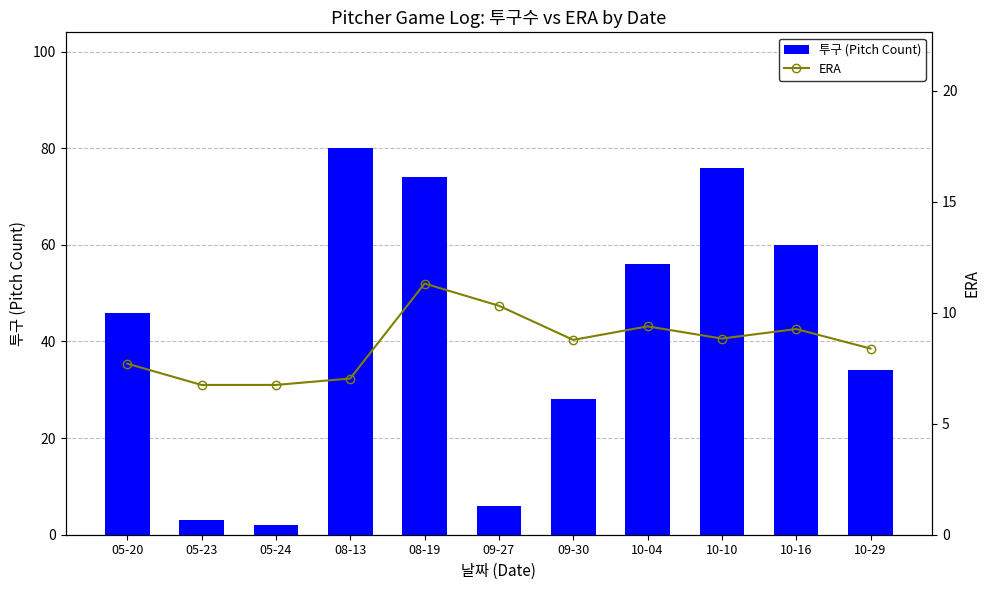

How many values in the ERA series exceed 8?

7